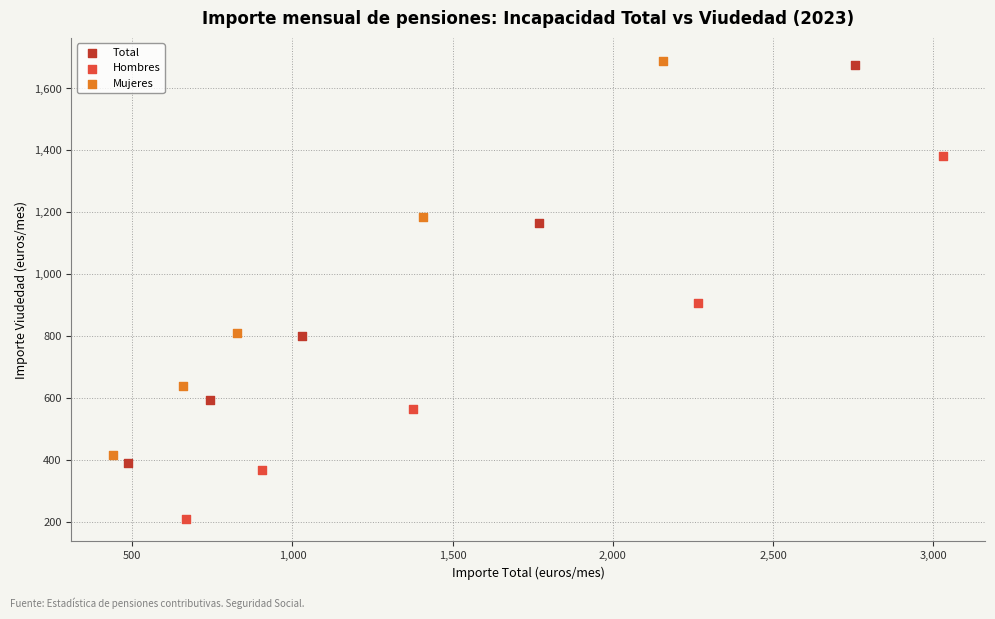

Which series has the largest Y range (max minus min)?

Total